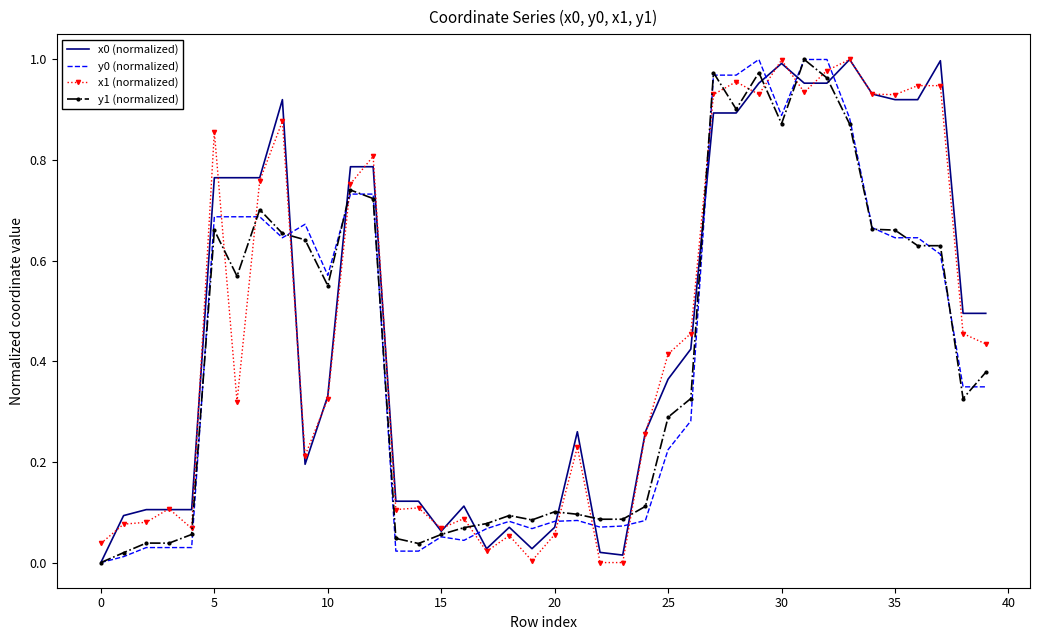

After their last crossing, which series has the higher values: y0 (normalized) or x1 (normalized)?

x1 (normalized)